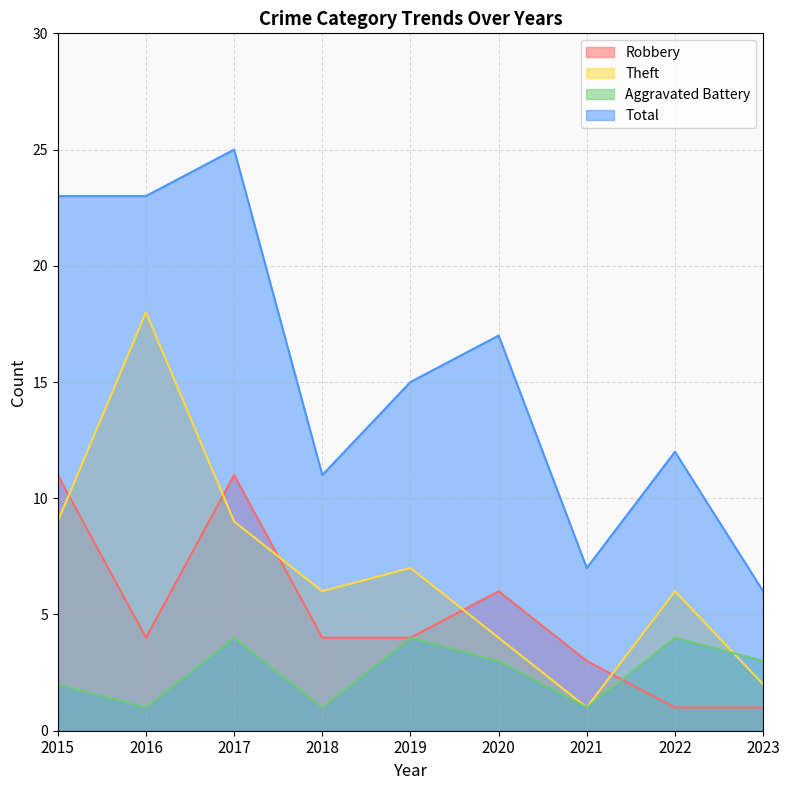

At which category does Robbery reach its first local peak?

2017